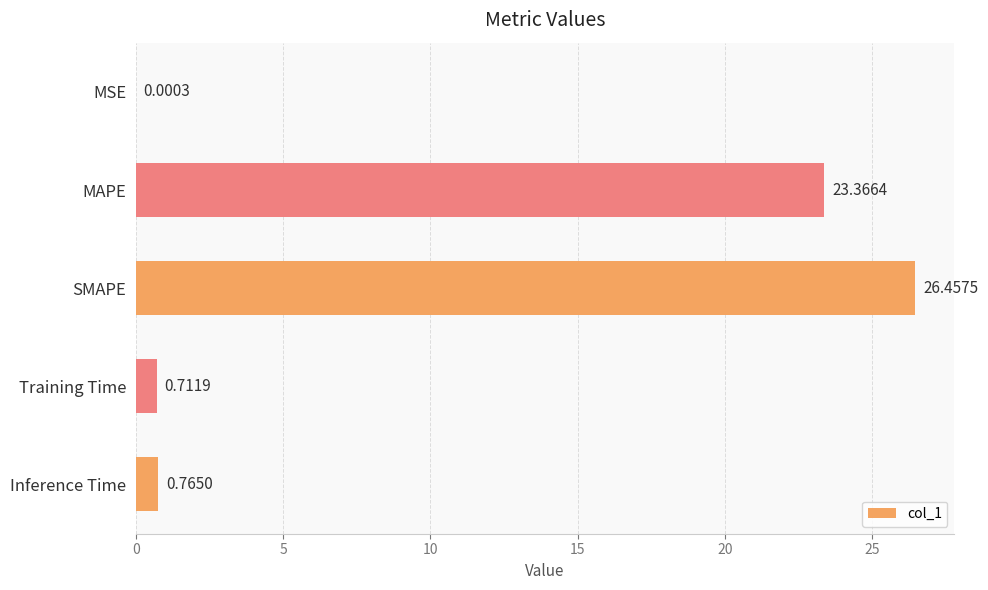

Where is the data nearest to the value 13?

MAPE